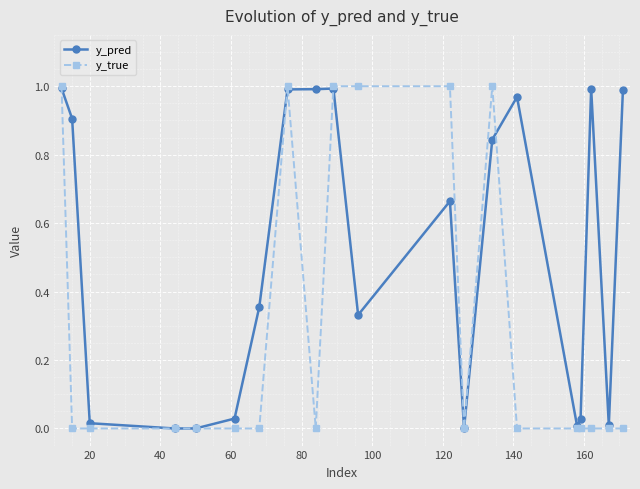

List the series in order of their overall mean, lowest first.

y_true, y_pred